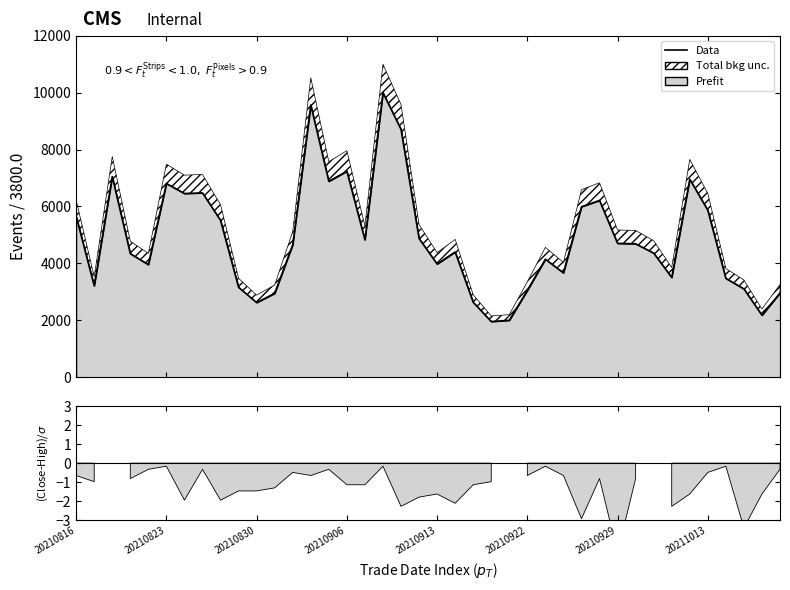

Approximately how many times larger is the value at 20211013 compared to 20210816?

1.0